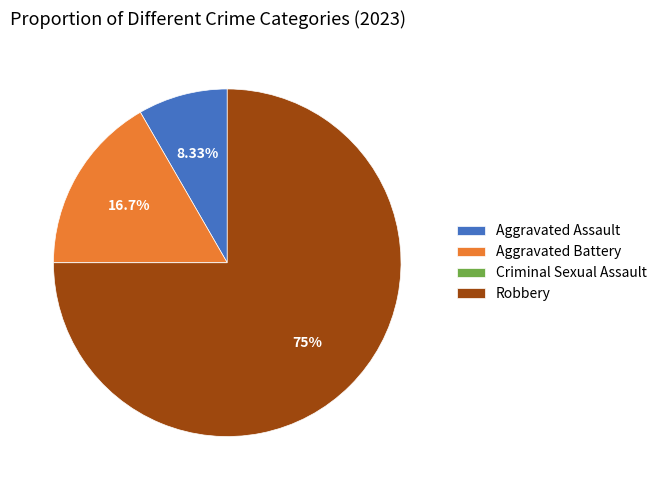

Approximately how many times larger is the value at Robbery compared to Aggravated Assault?

9.0